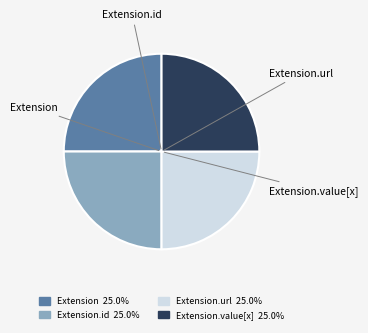

Is there any slice that represents more than half of the pie?

No